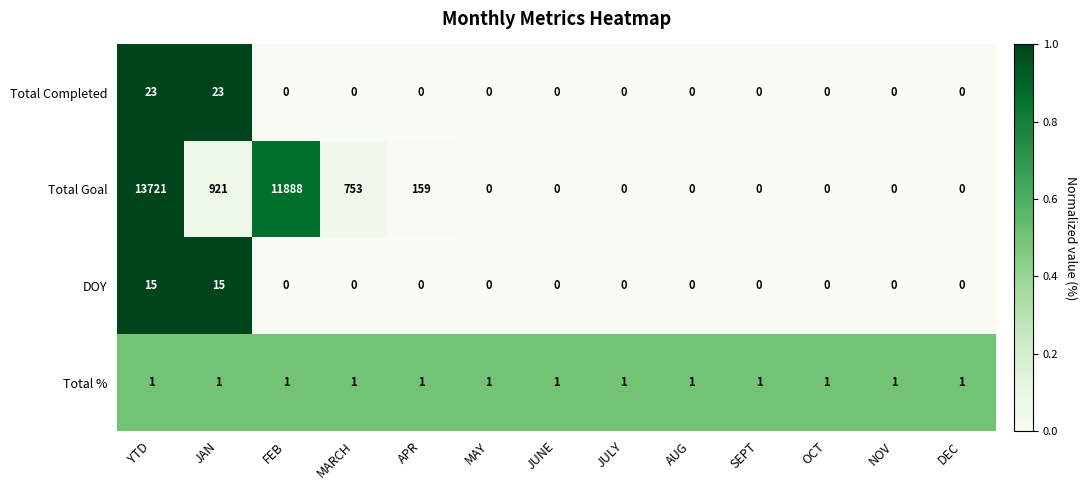

Count the number of categories in the chart.

13